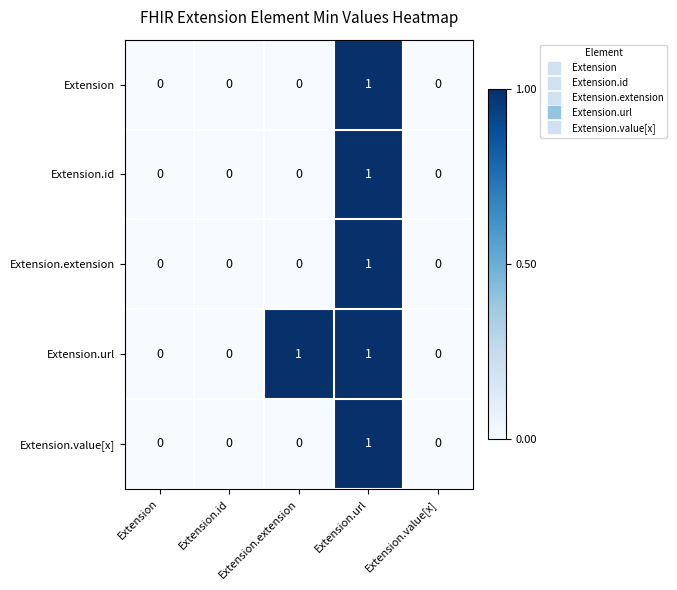

How many Extension.value[x] values are between 0 and 1?

5